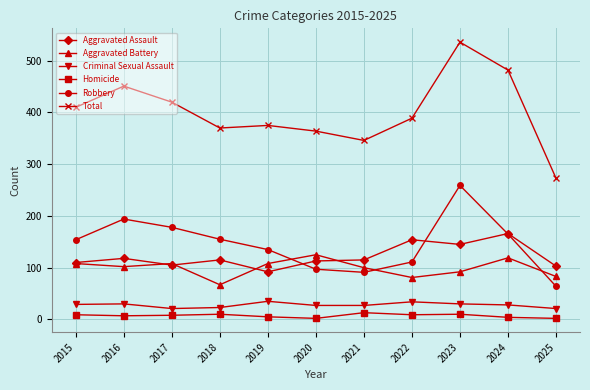

At which category does Total reach its first local valley?

2018